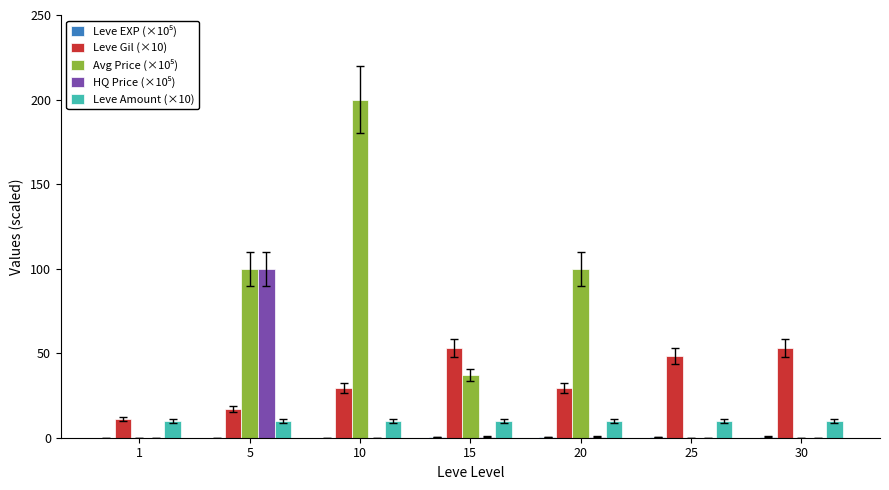

True or false: Leve Gil (×10) has a value of 52.9 at 15.

True